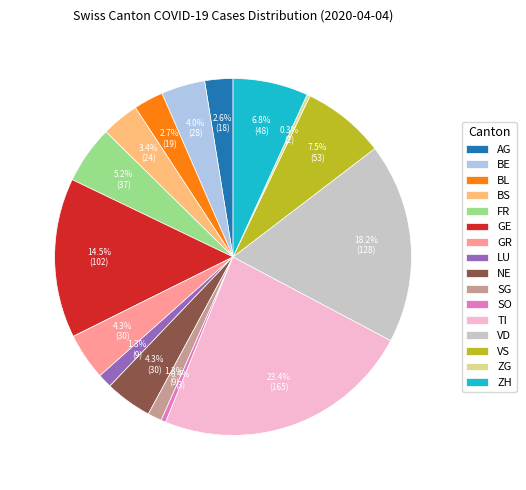

Which slice is the largest?

TI